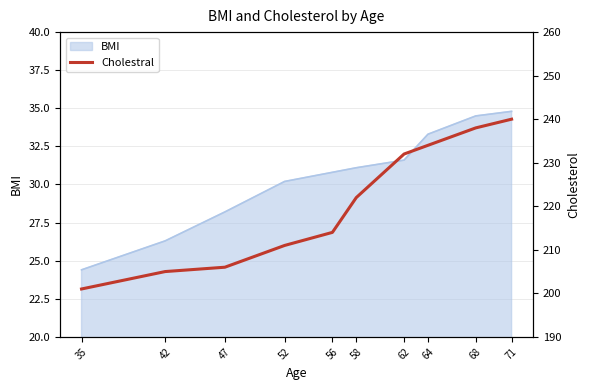

Reading right to left, extract all data points from this chart.

71=240	68=238	64=234	62=232	58=222	56=214	52=211	47=206	42=205	35=201